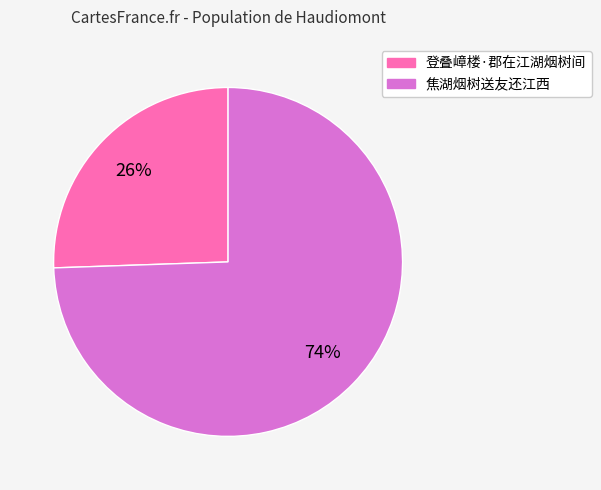

Which has a higher value, 焦湖烟树送友还江西 or 登叠嶂楼·郡在江湖烟树间?

焦湖烟树送友还江西